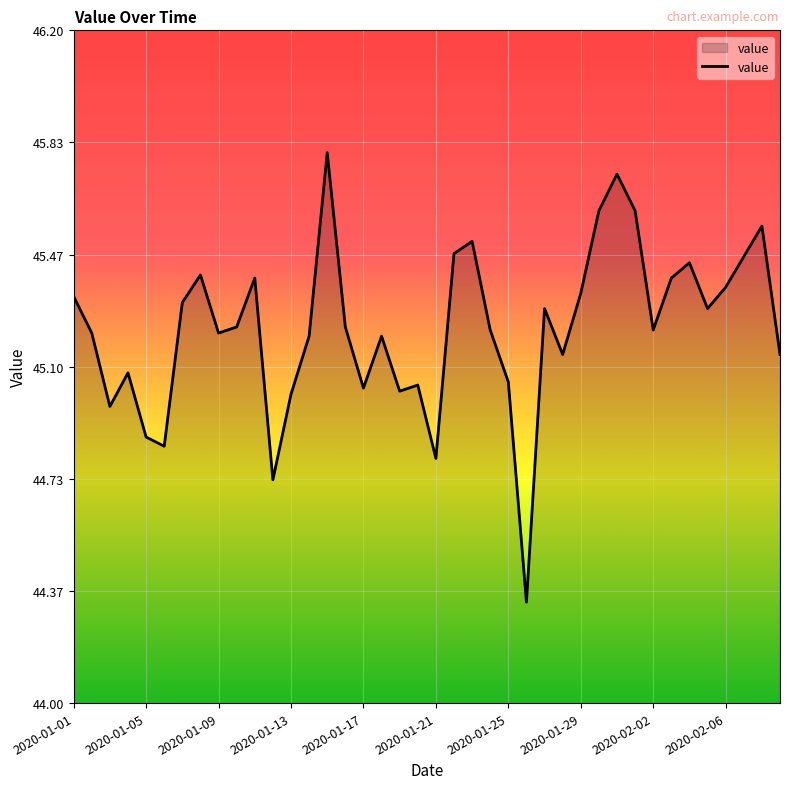

Does the chart display data point markers on the line(s)?

No